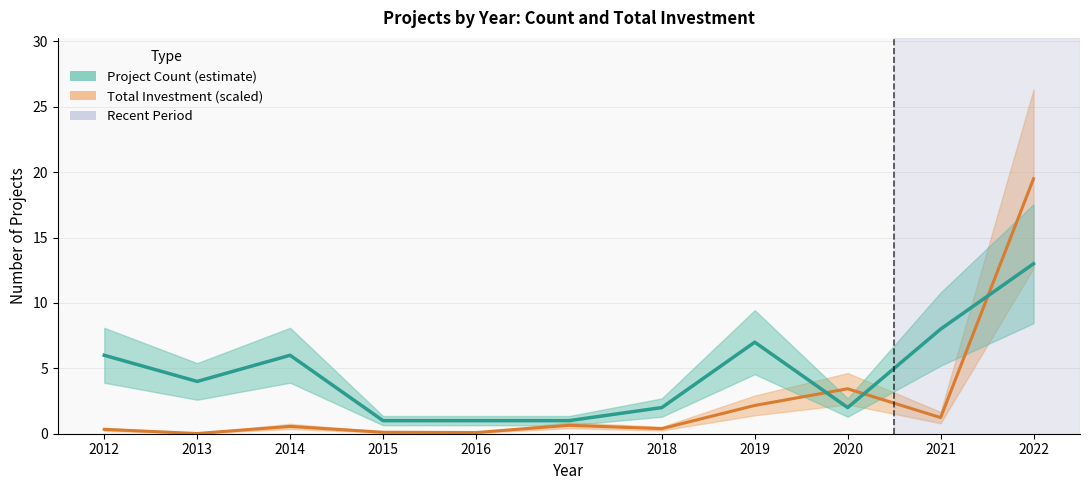

Which series ends up on top after the final intersection of Count and Inversion_sum?

Inversion_sum